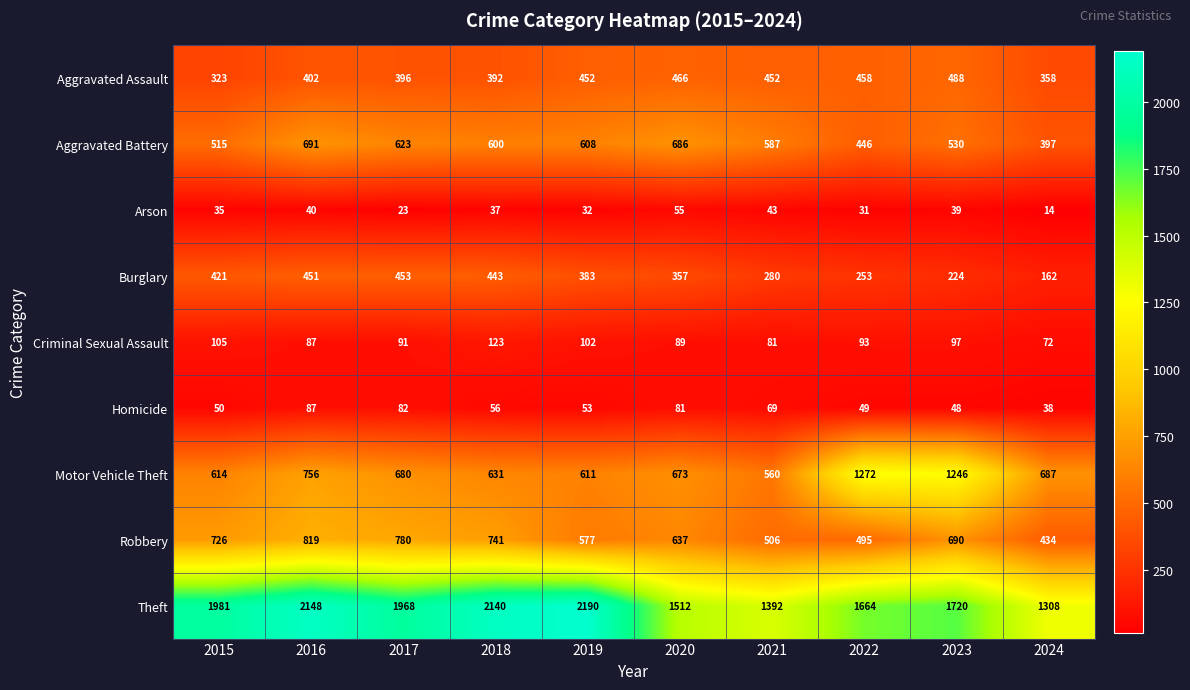

Is it true that Homicide equals 56 at 2024?

False